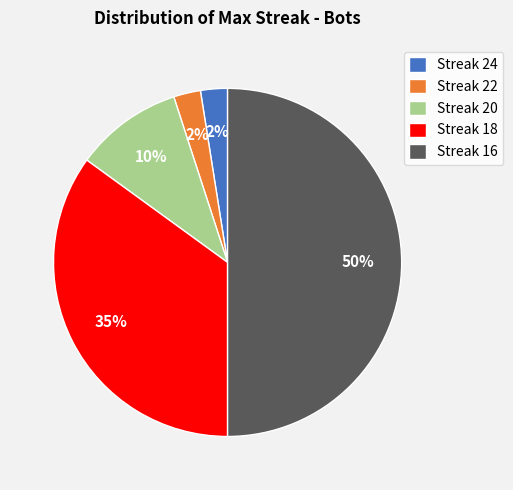

Does Streak 18 account for over 50% of the chart?

No